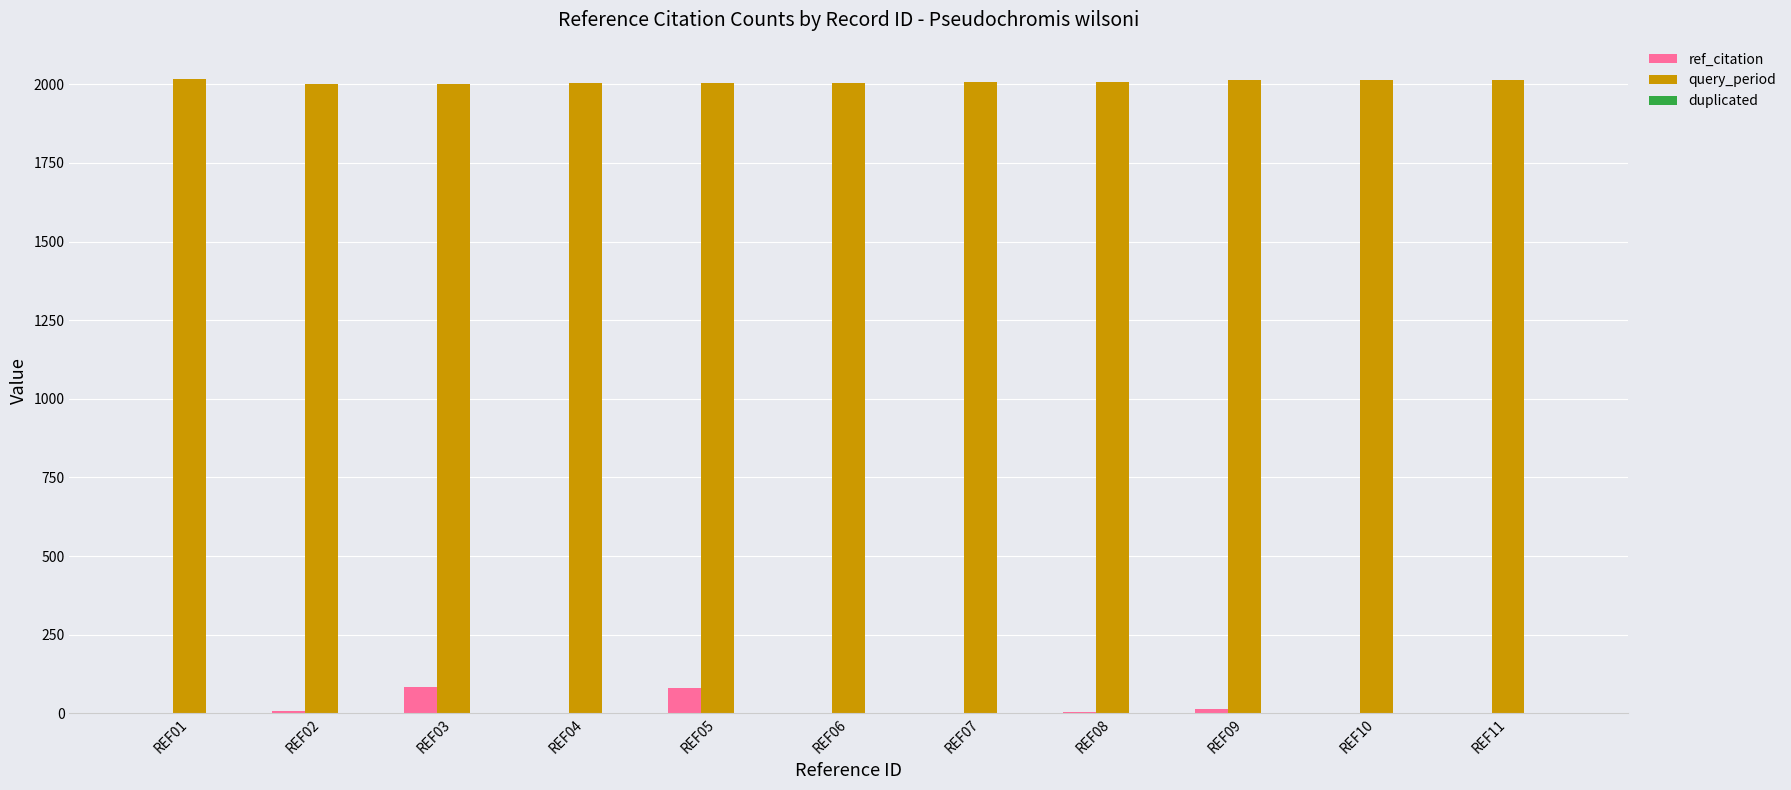

What is the sum of all query_period values?

22086